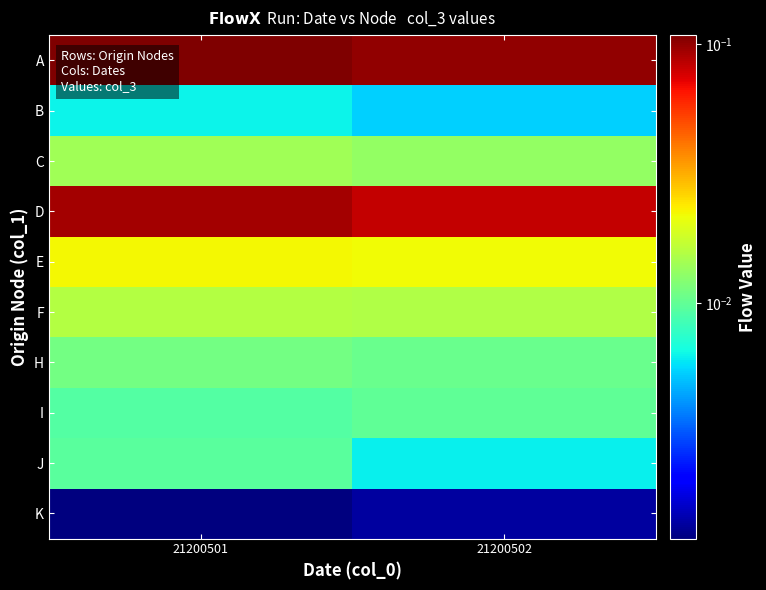

How many distinct data groups are displayed?

10